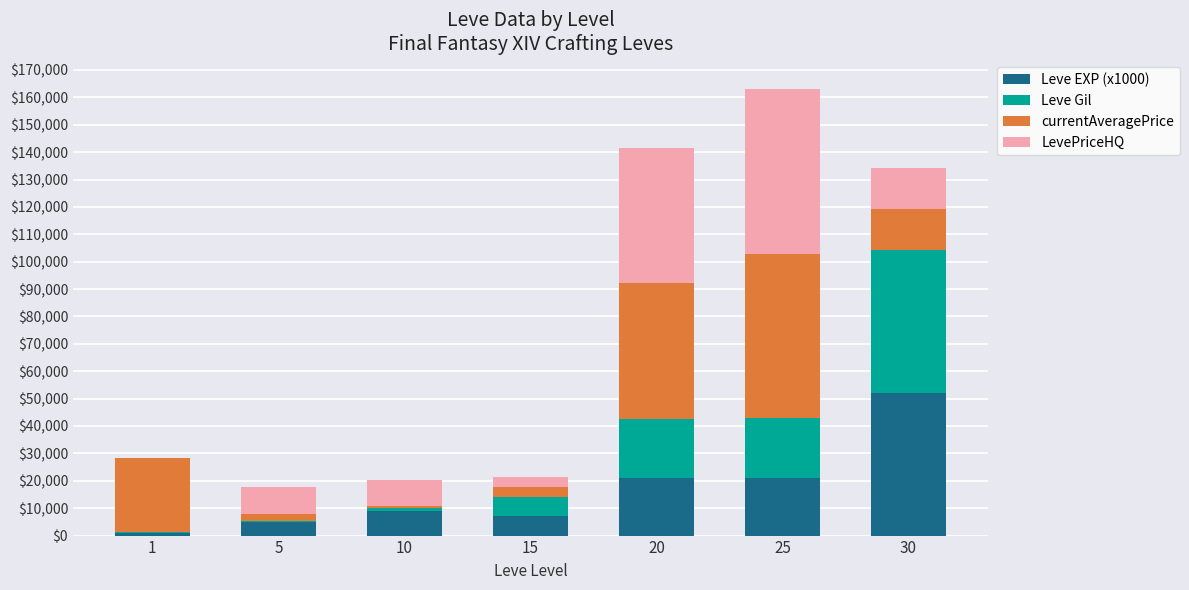

What are all the series names shown in the legend?

Leve EXP (x1000), Leve Gil, currentAveragePrice, LevePriceHQ